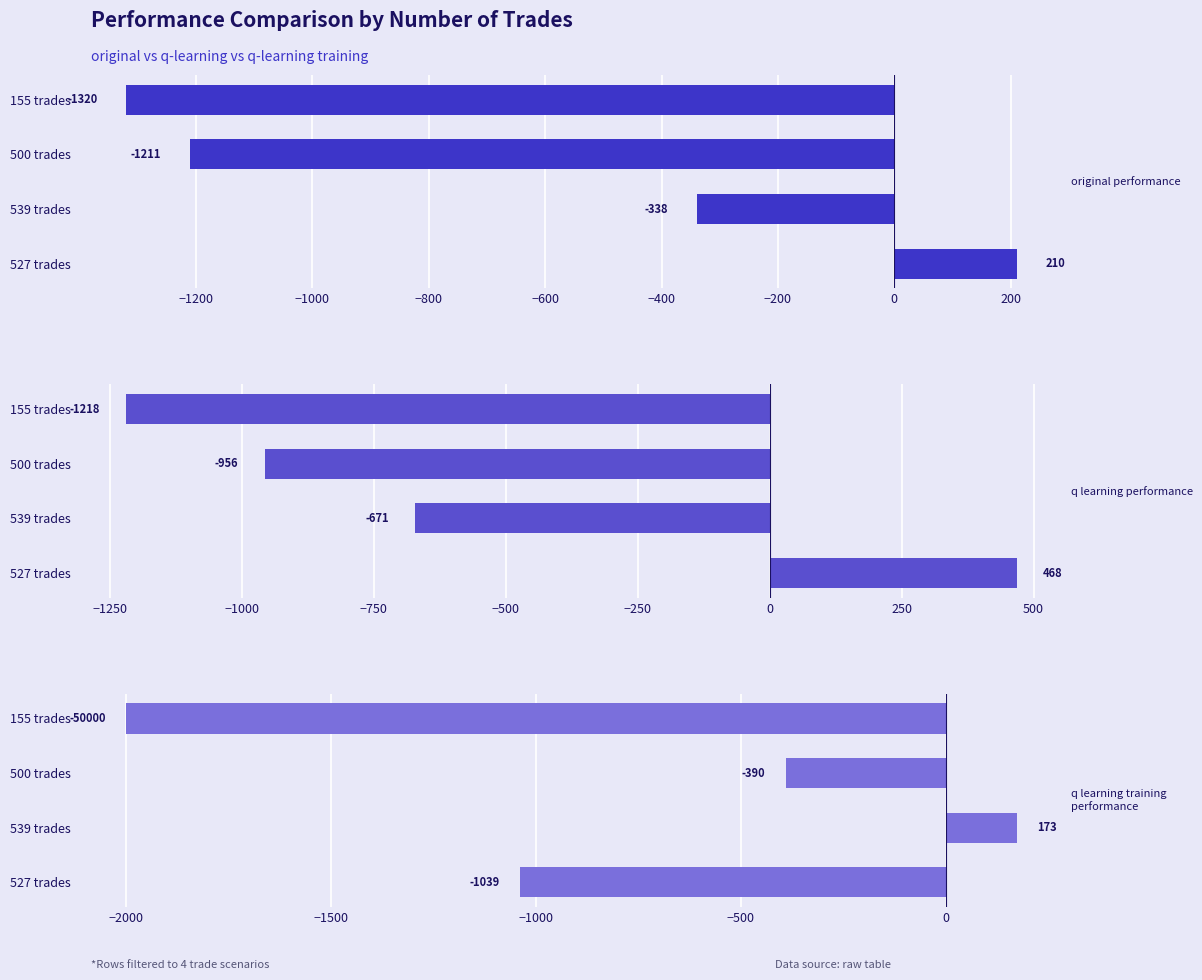

Is the value of q learning performance at 155 trades greater than the value of original performance at 500 trades?

No